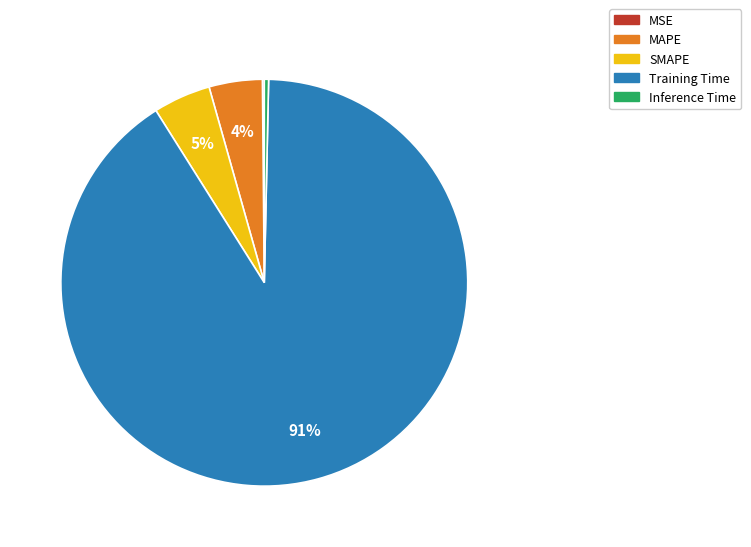

What percentage is the MAPE slice, to the nearest percent?

4%